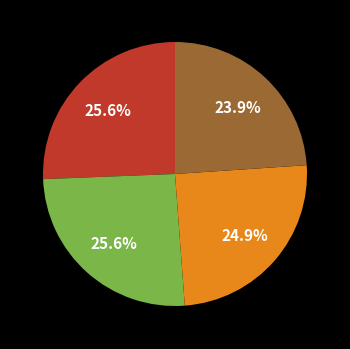

Is there a majority slice in this chart?

No